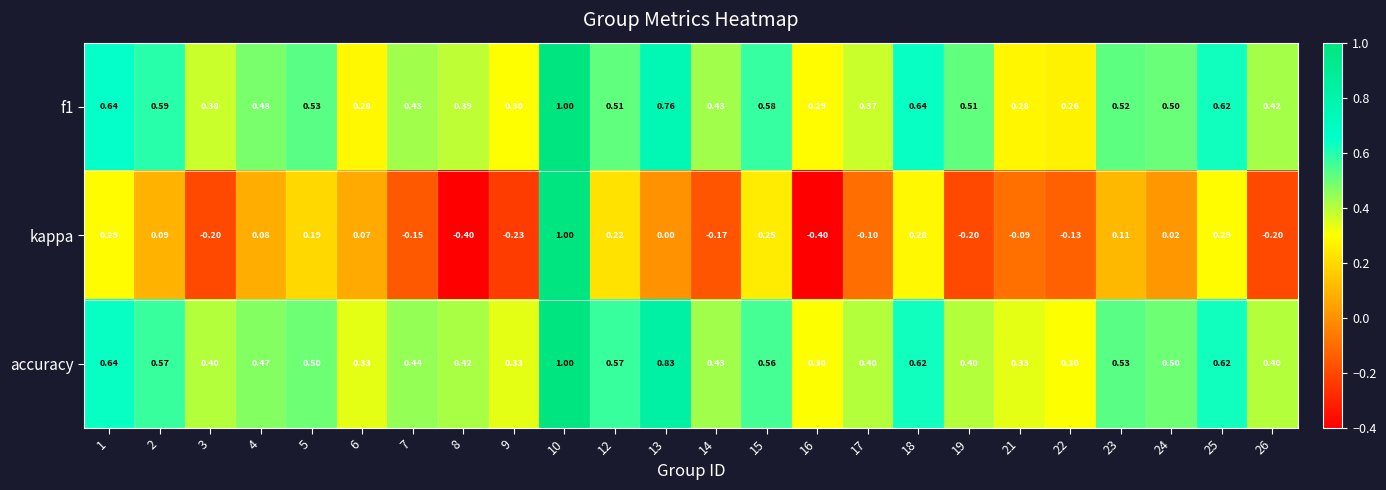

Which series has the largest range (max minus min)?

kappa